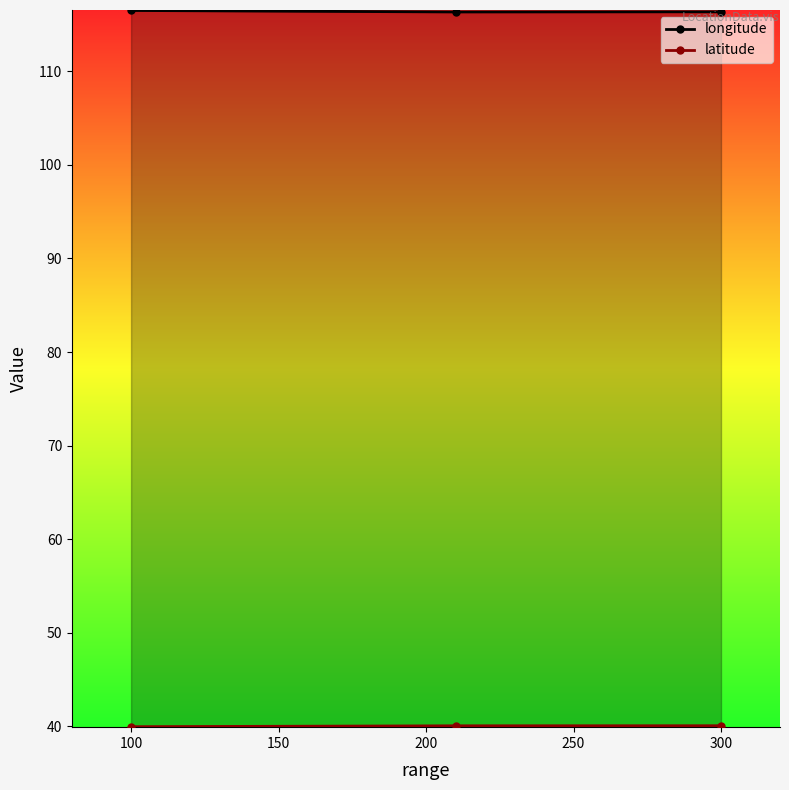

What is the total value across all series at 100?

156.5